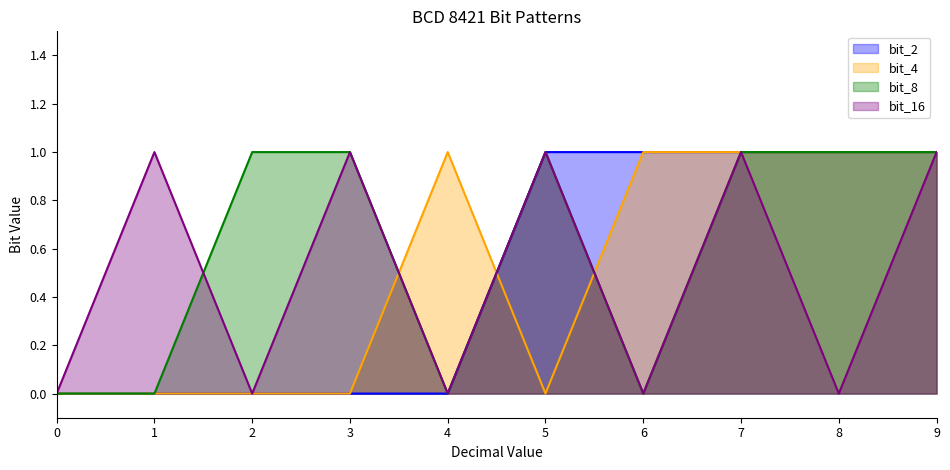

List the labels in order of bit_16 value, smallest first.

0, 2, 4, 6, 8, 1, 3, 5, 7, 9